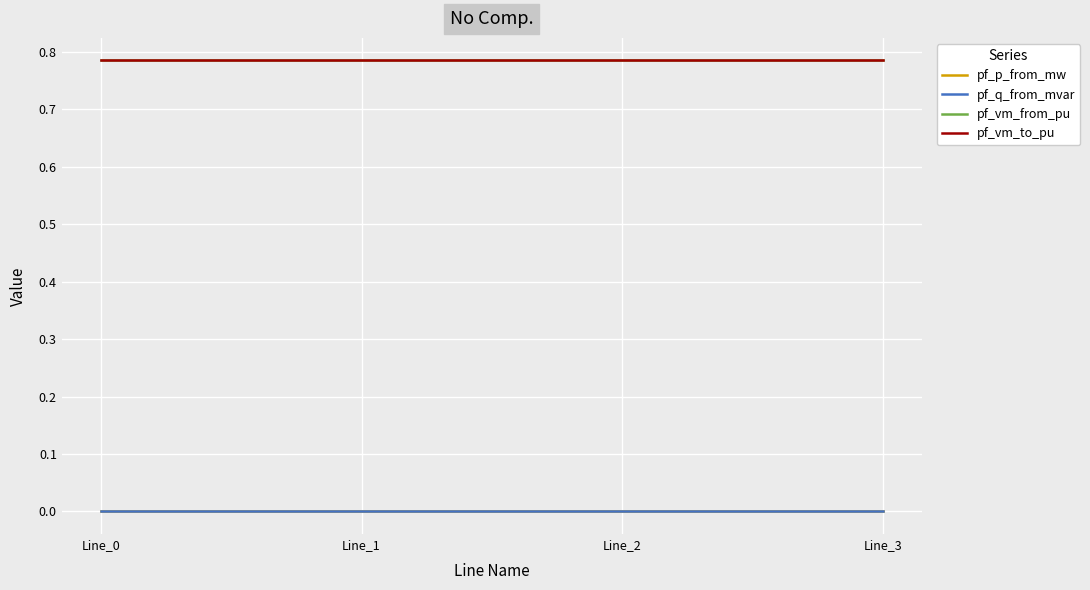

Reading left to right, list all the values displayed in this chart.

pf_p_from_mw: -0.0	0.0	0.0	0.0
pf_q_from_mvar: 0.0	0.0	0.0	0.0
pf_vm_from_pu: 0.8	0.8	0.8	0.8
pf_vm_to_pu: 0.8	0.8	0.8	0.8